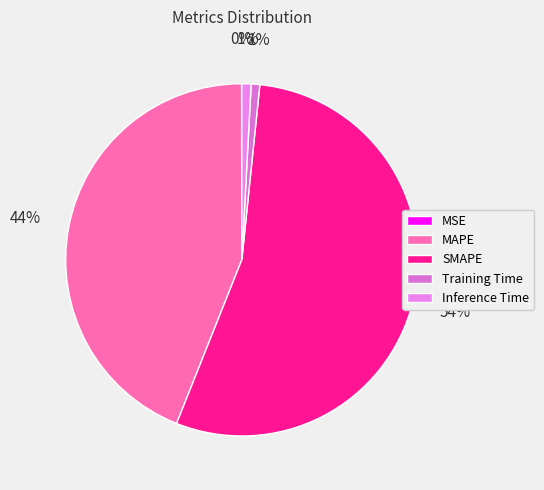

Count the number of slices in the pie.

5